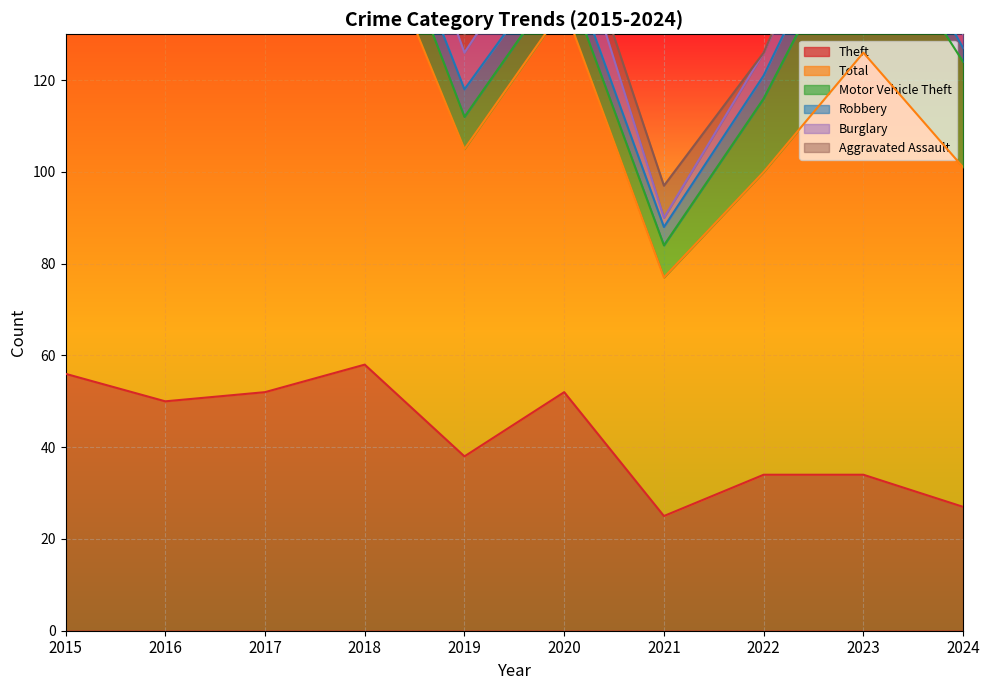

Rank the categories by Theft value from lowest to highest.

2021, 2024, 2022, 2023, 2019, 2016, 2017, 2020, 2015, 2018